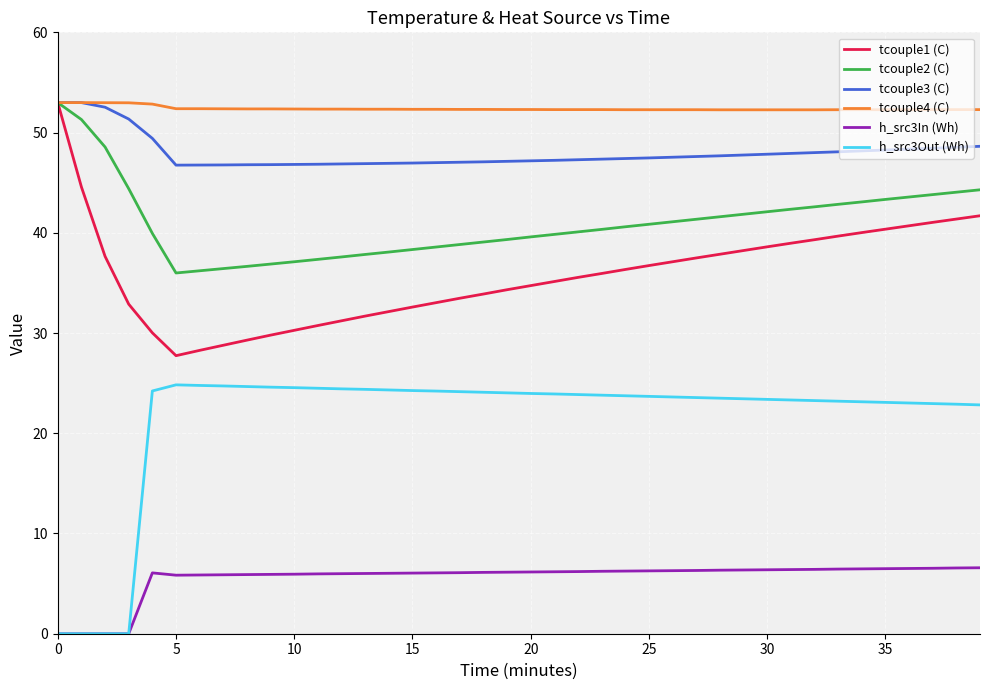

True or false: tcouple4 (C) and h_src3Out (Wh) intersect in this chart.

False